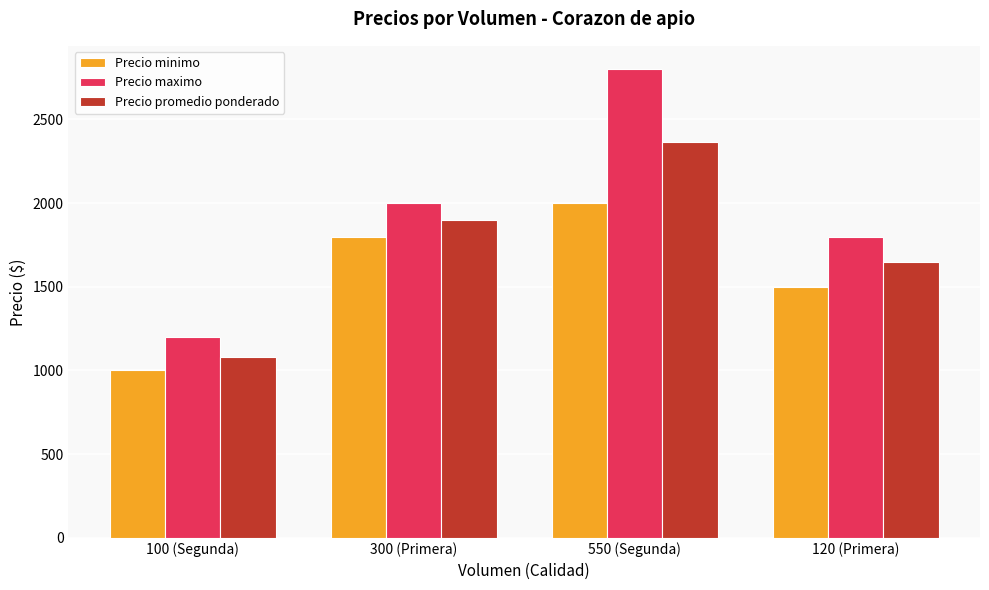

At which category is the sum across all series the highest?

550 (Segunda)